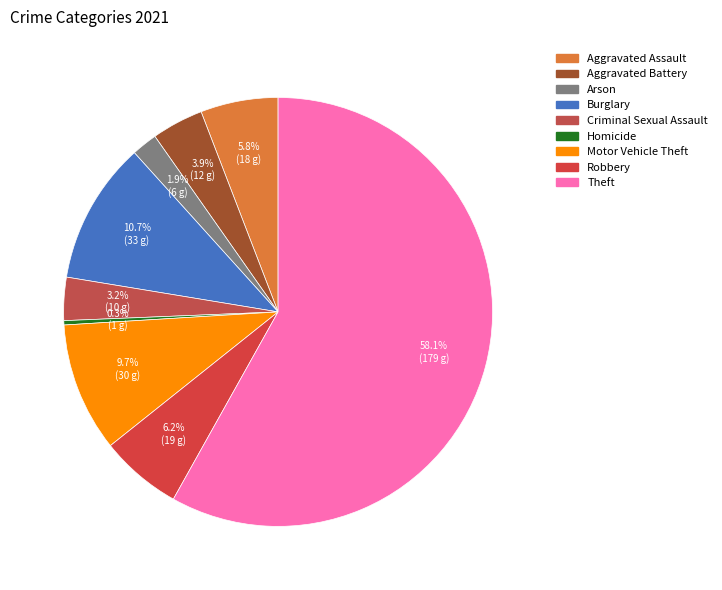

How many slices are in this pie chart?

9